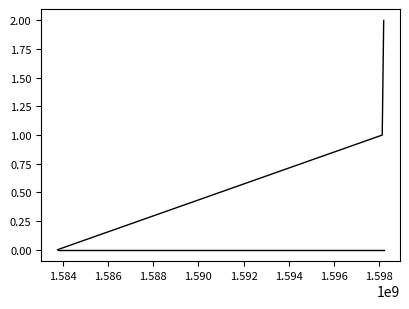

Is this an area chart (filled region under the line)?

No